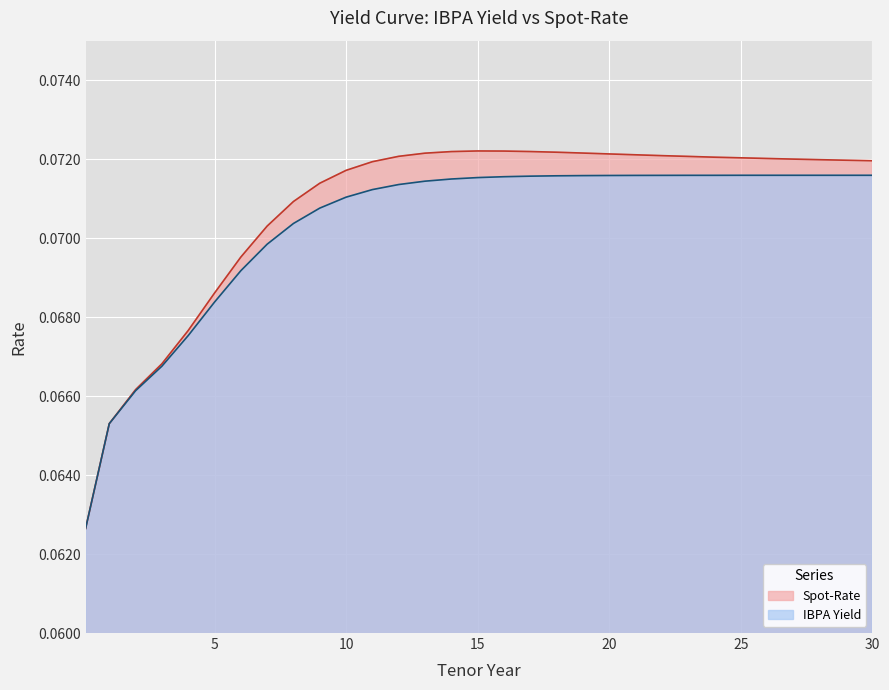

Is the value of IBPA Yield at 15 greater than the value of Spot-Rate at 17?

No